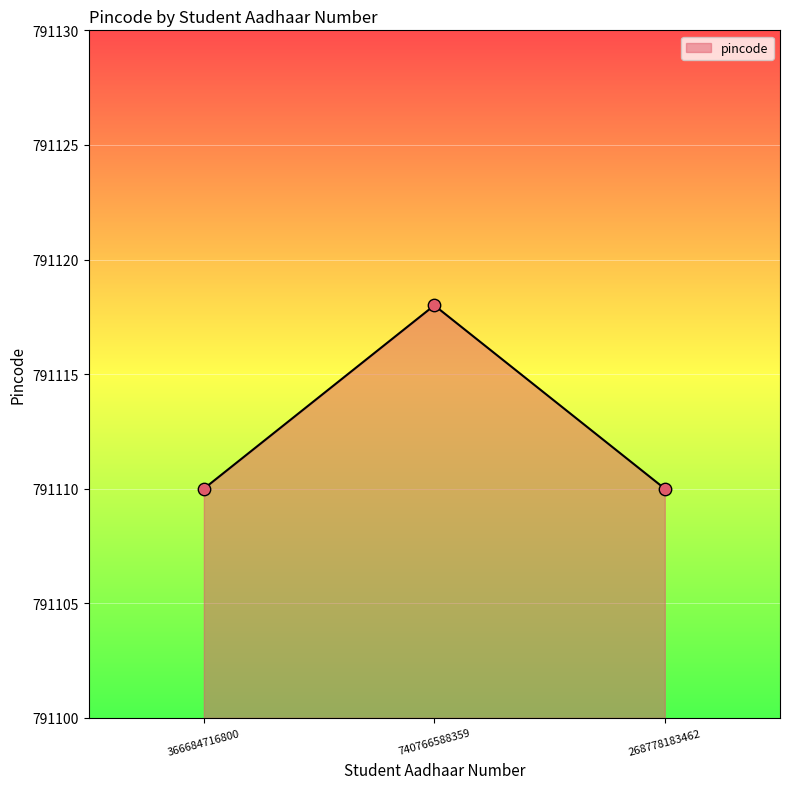

What is the change in value from 740766588359 to 268778183462?

-8